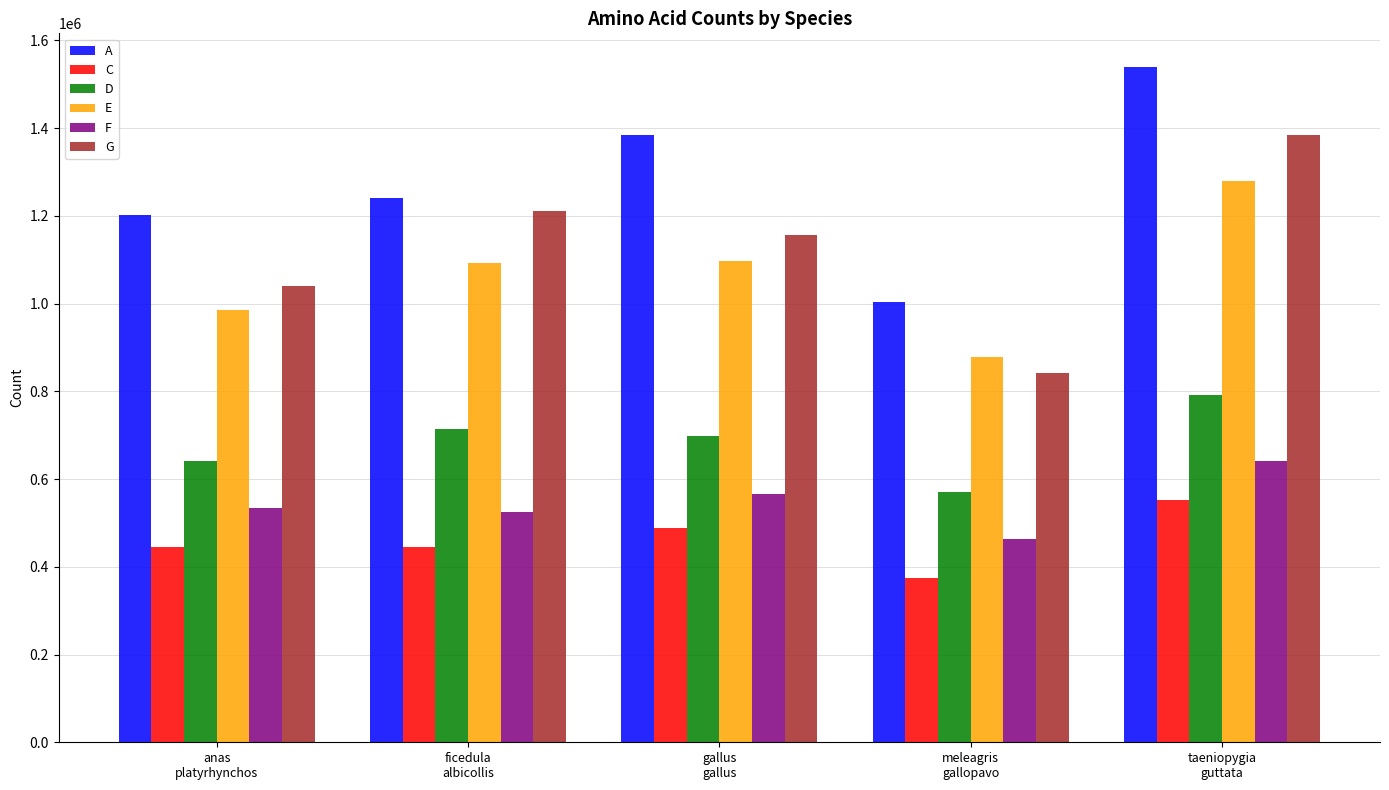

What are all the series names shown in the legend?

A, C, D, E, F, G